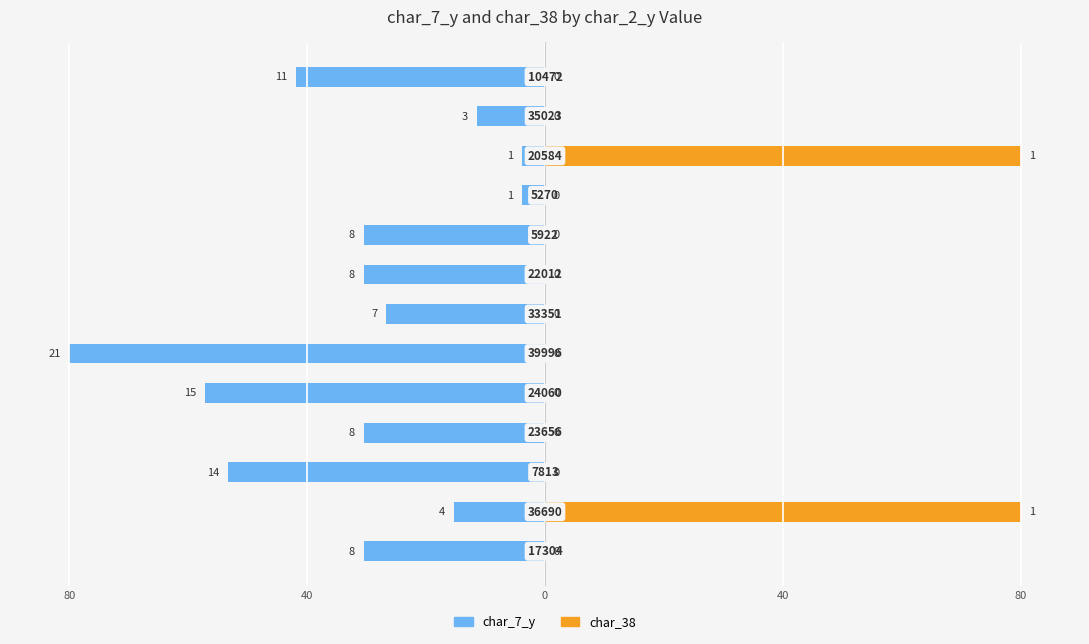

True or false: char_7_y has a value of -38.0 at 6.

False